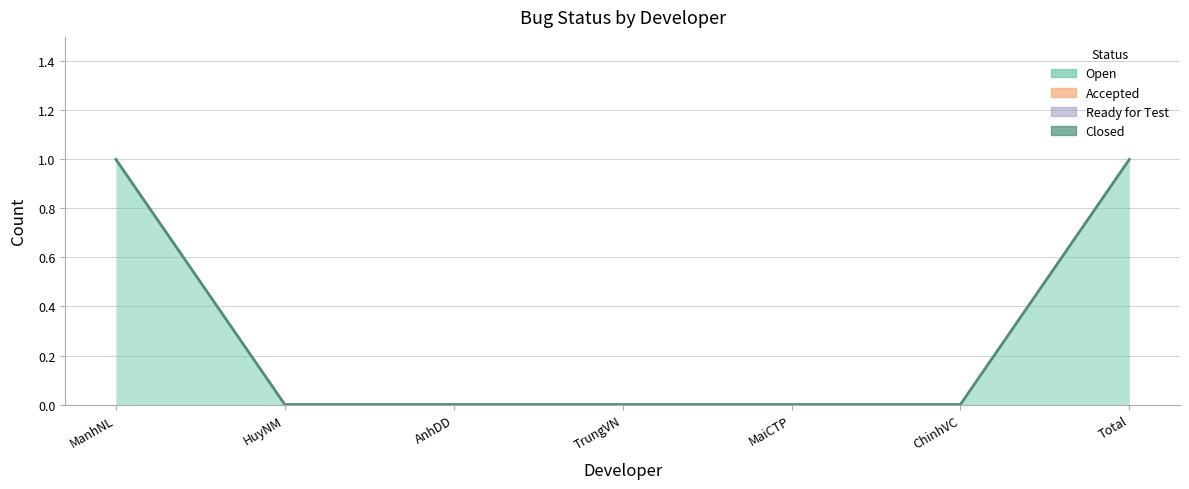

Which series has the largest total across all categories?

Open